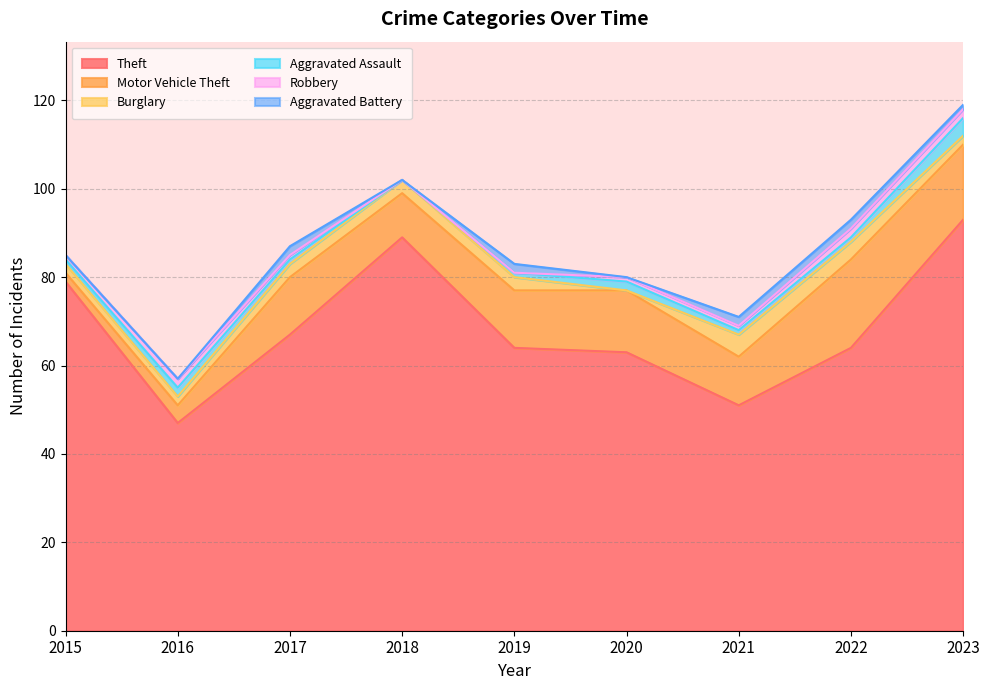

Which category has the highest value across all series?

2023